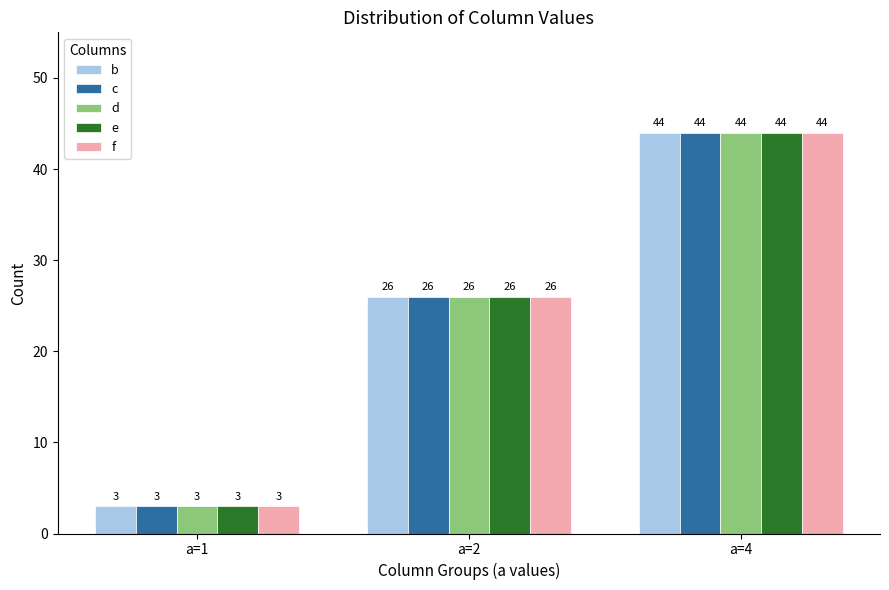

What are all the series names shown in the legend?

b, c, d, e, f